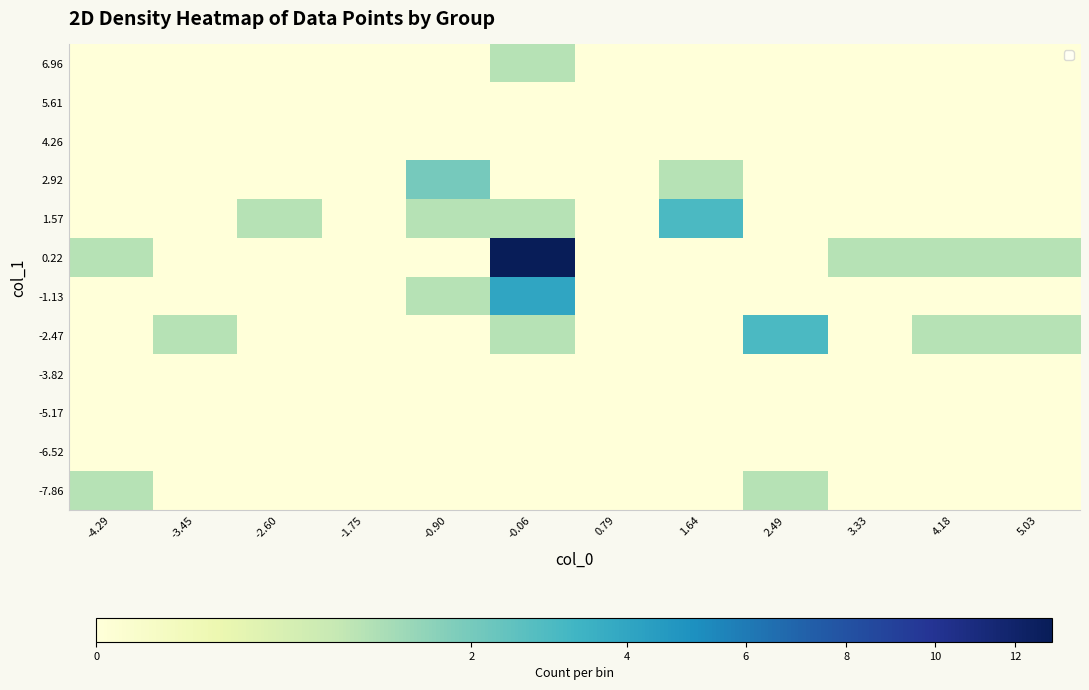

At which category is the sum across all series the highest?

-0.06